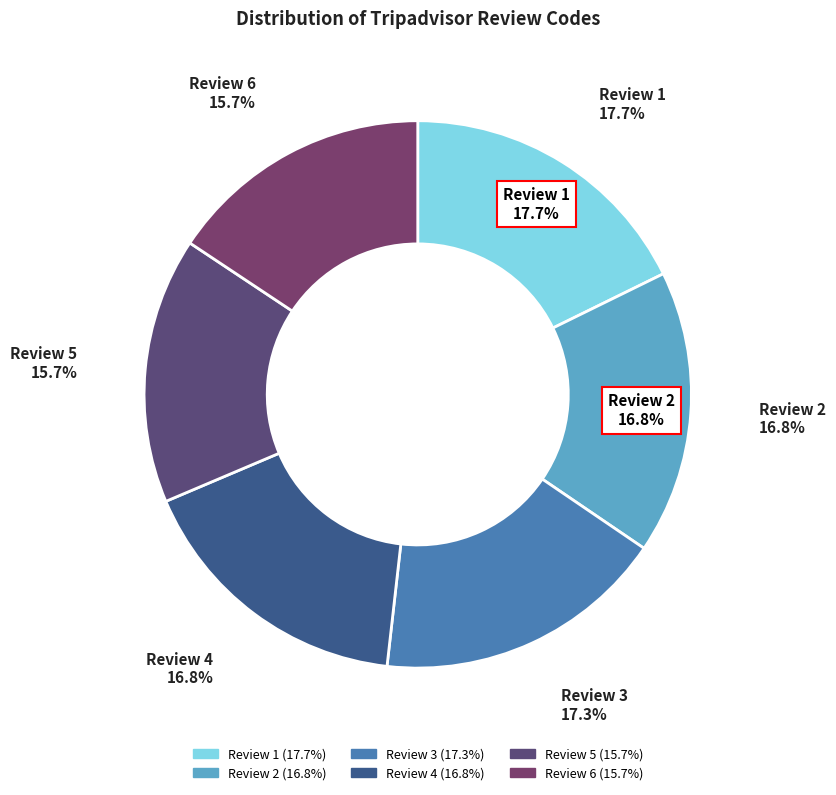

Between Review 6 and Review 4, which is larger?

Review 4